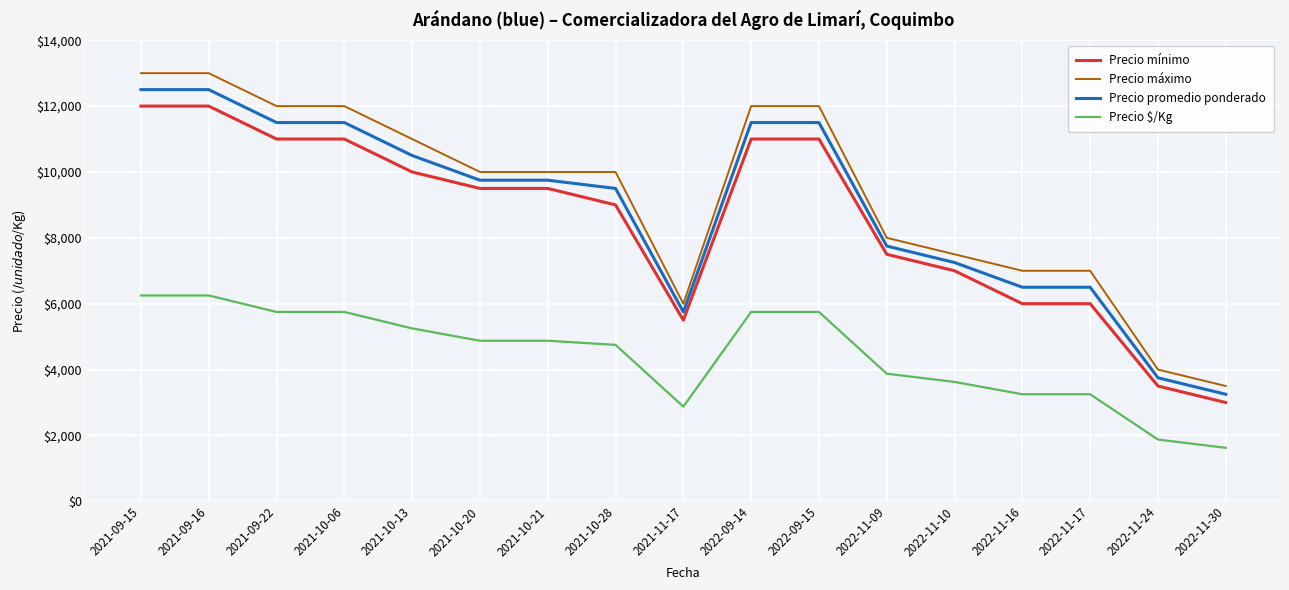

What is the highest value of the Precio promedio ponderado series?

12500